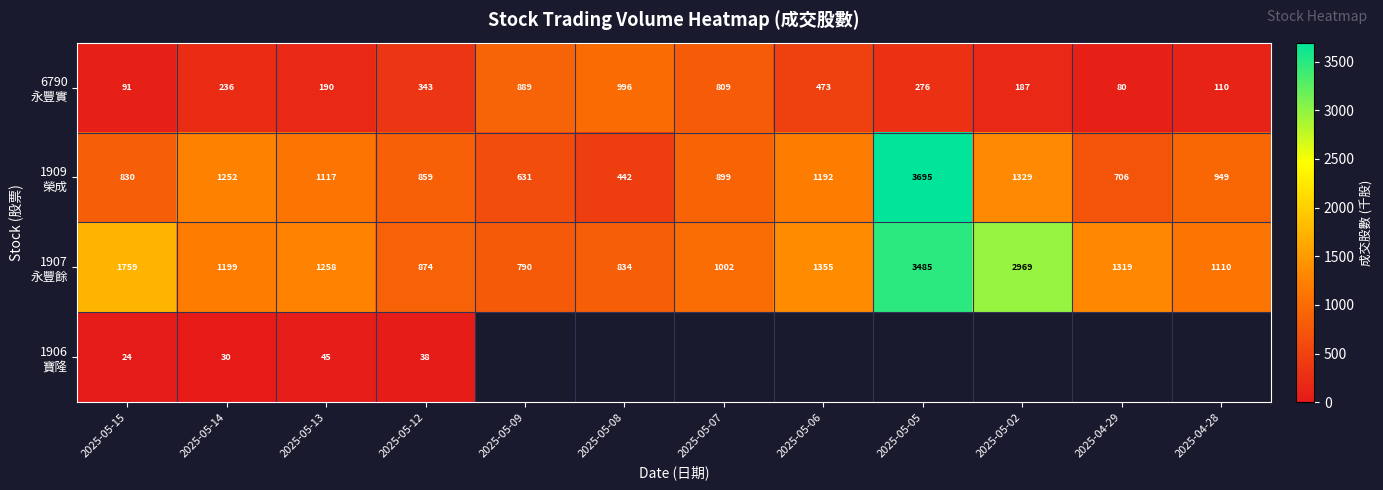

Which category has the highest value across all series?

2025-05-05